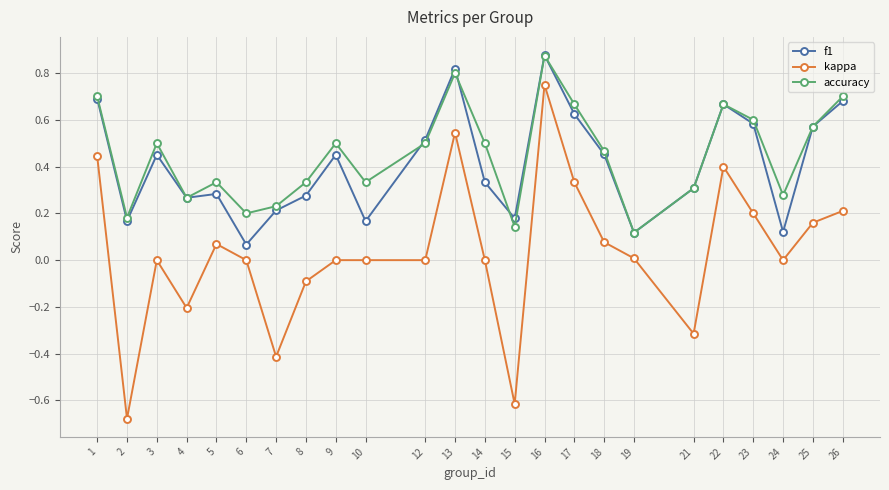

At which category does kappa reach its first local peak?

3